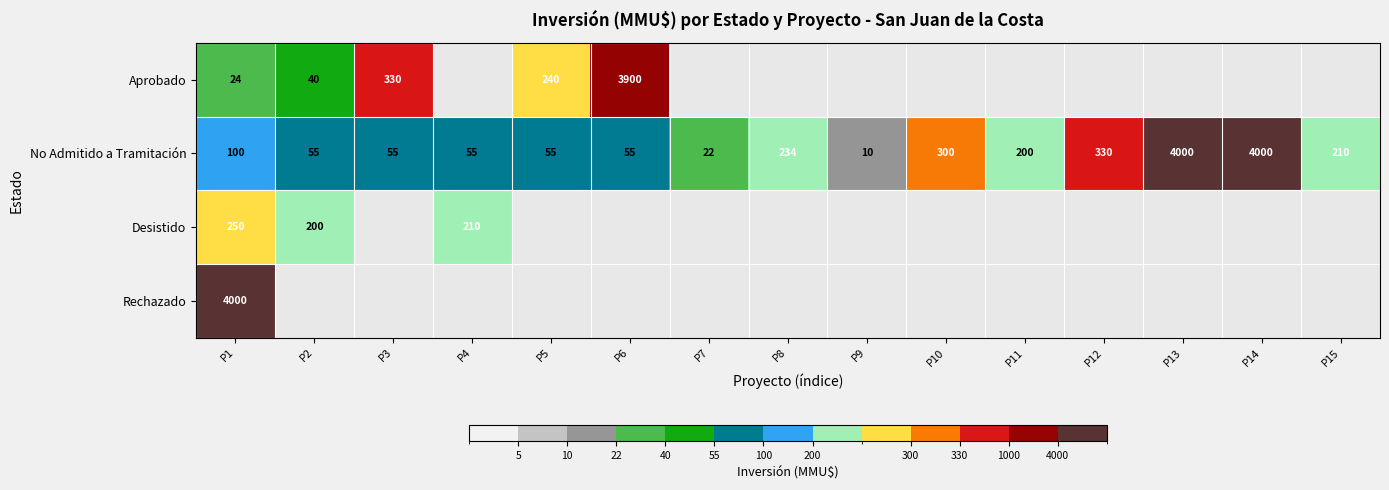

What is the difference between the No Admitido a Tramitación values at P11 and P3?

145